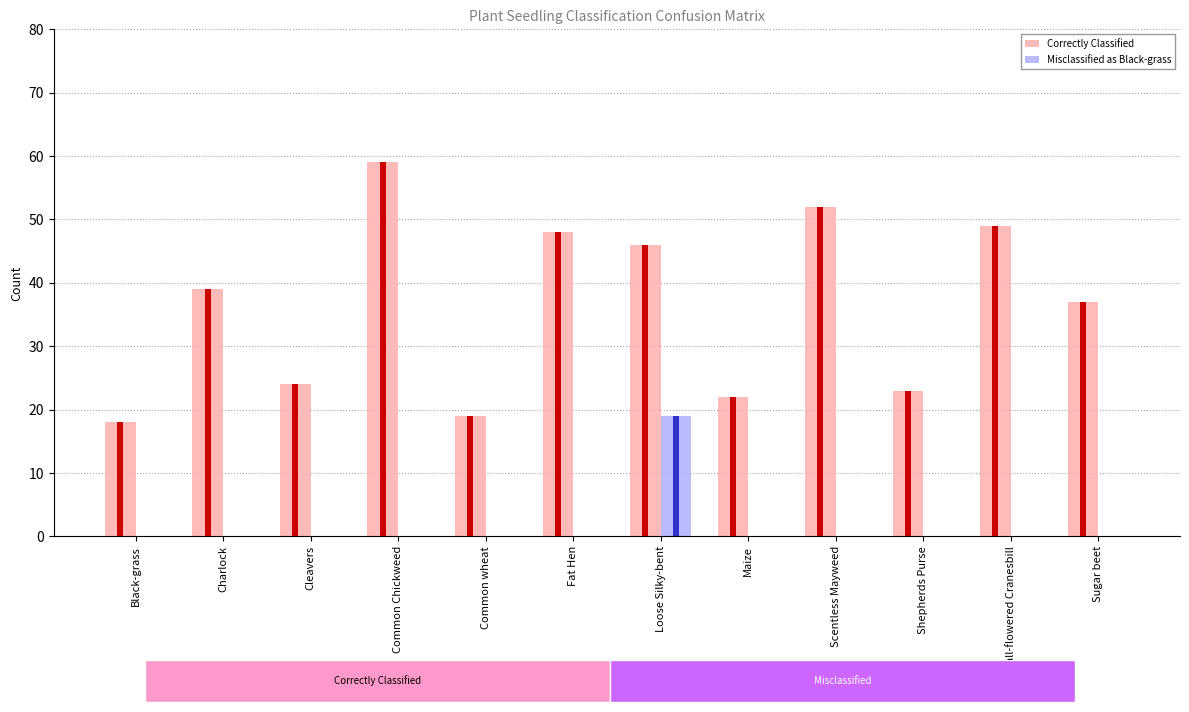

At how many categories does at least one series exceed 51?

2